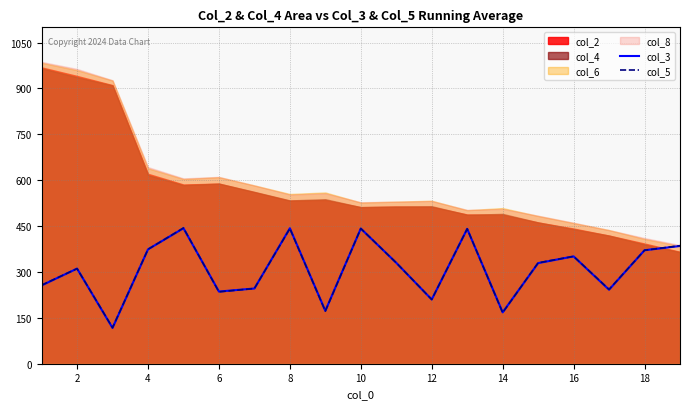

True or false: col_5 has more than 0 interior local peaks.

True